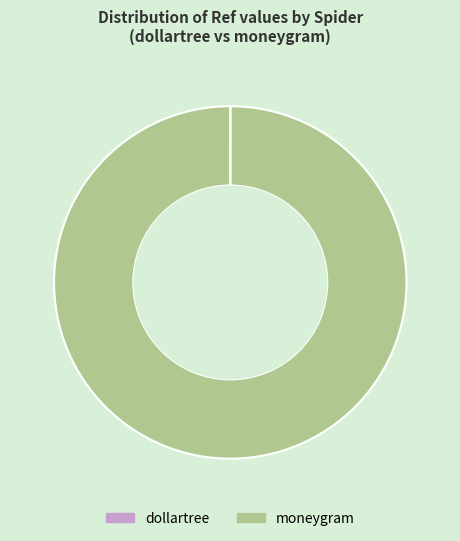

The moneygram slice represents 100% of the pie. True or false?

True